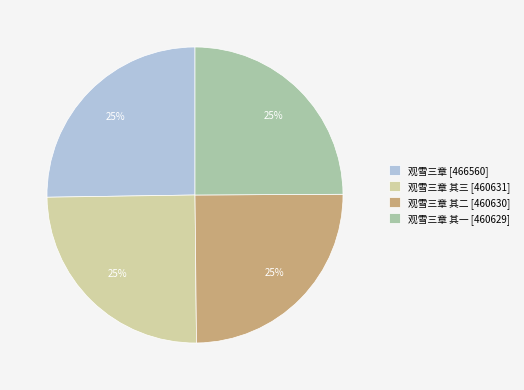

How many segments does this pie chart have?

4